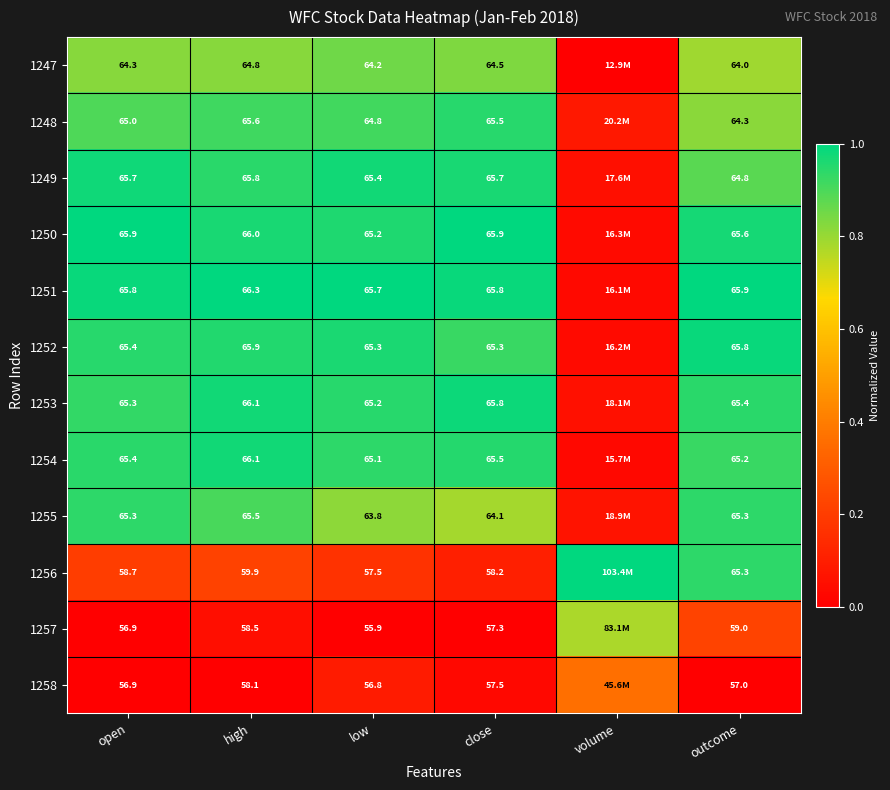

Is the value of 1256 at close greater than the value of 1248 at low?

No